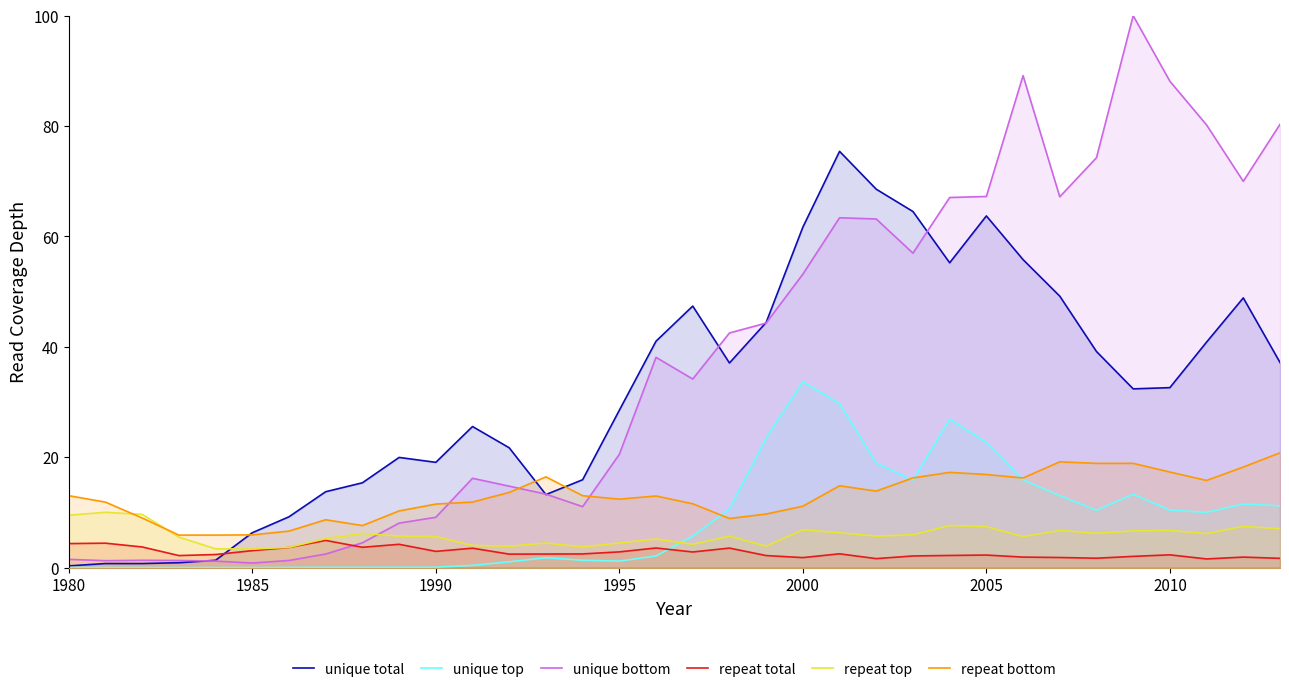

How many data points in repeat bottom are above 13?

17